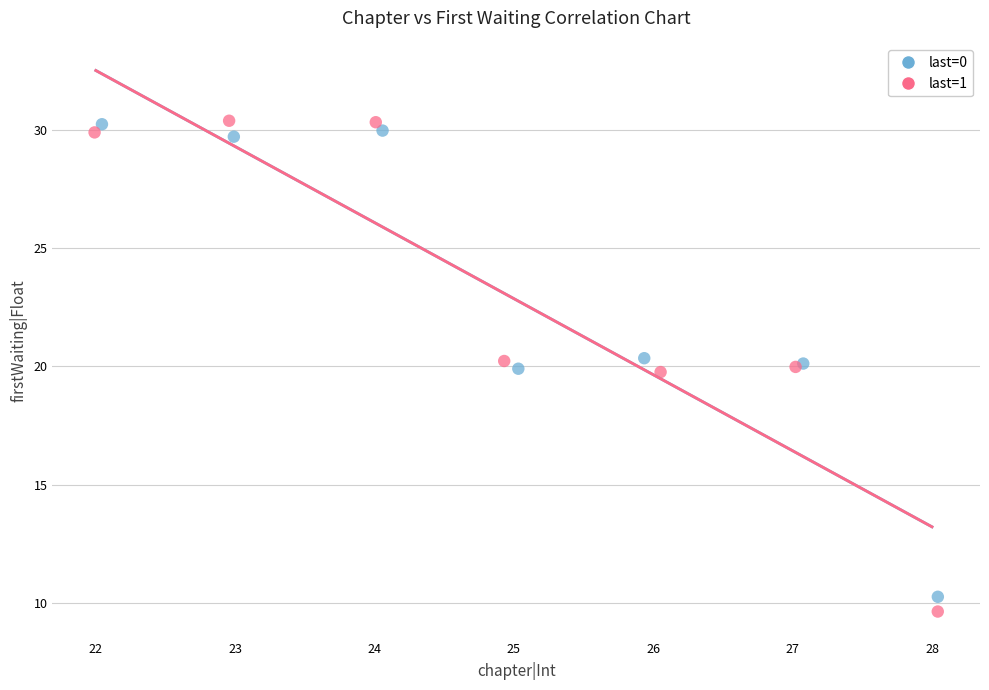

Which series has the widest spread of Y values?

last=1